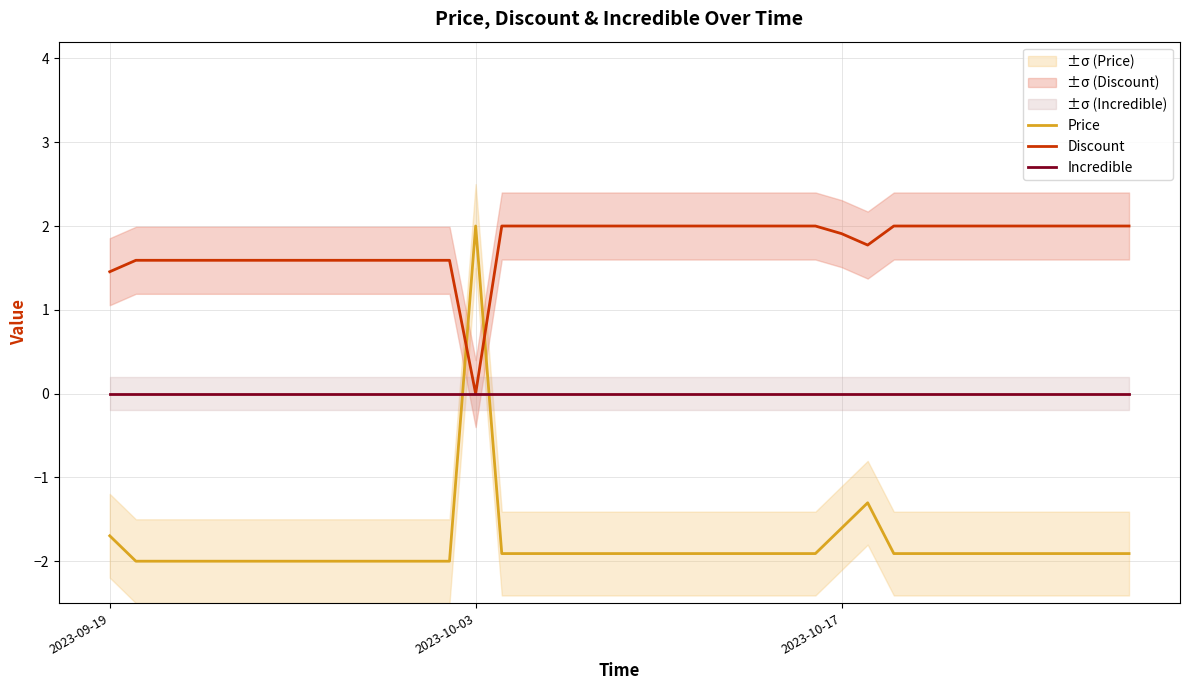

How many lines are shown in the chart?

3